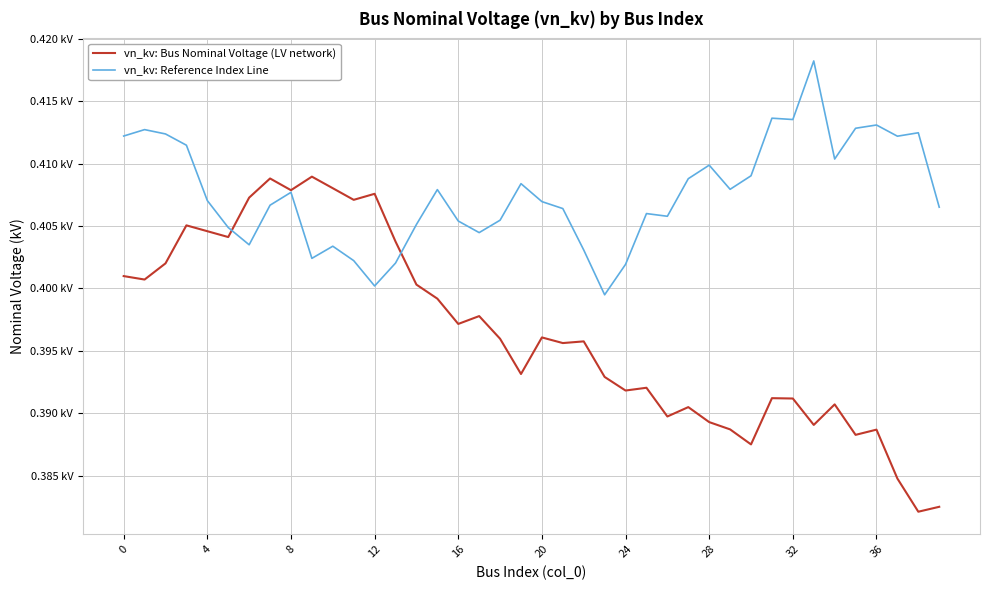

Which series has the largest total across all categories?

vn_kv: Reference Index Line